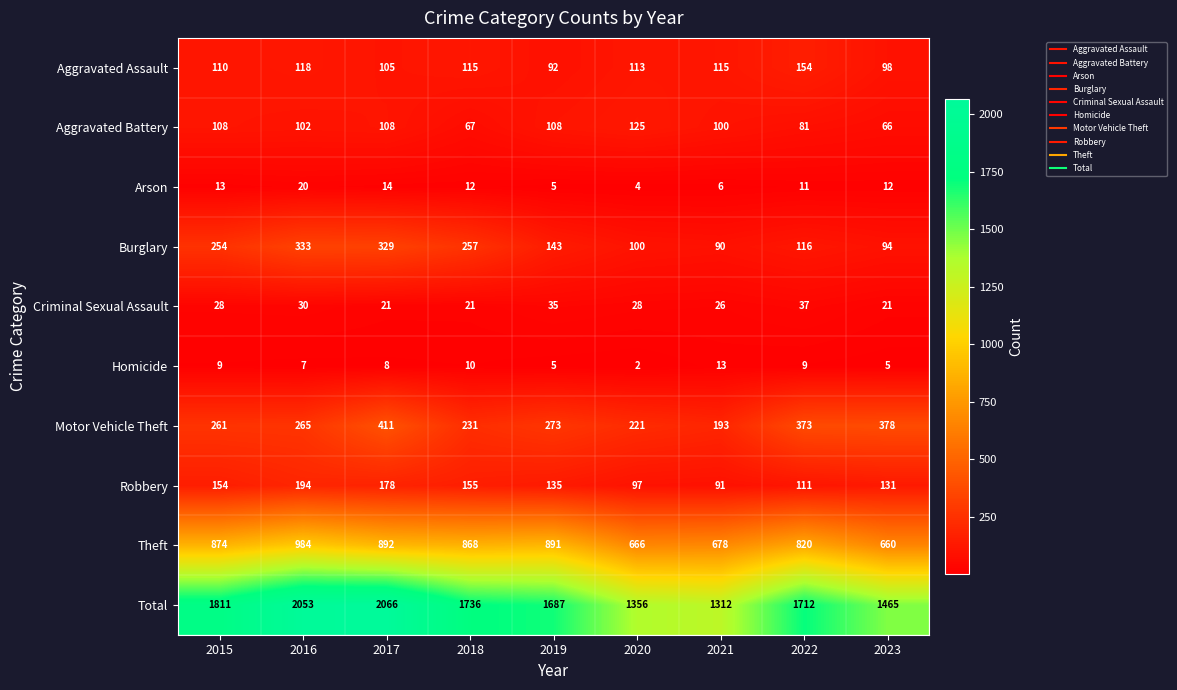

Is it true that Homicide equals 8 at 2017?

True